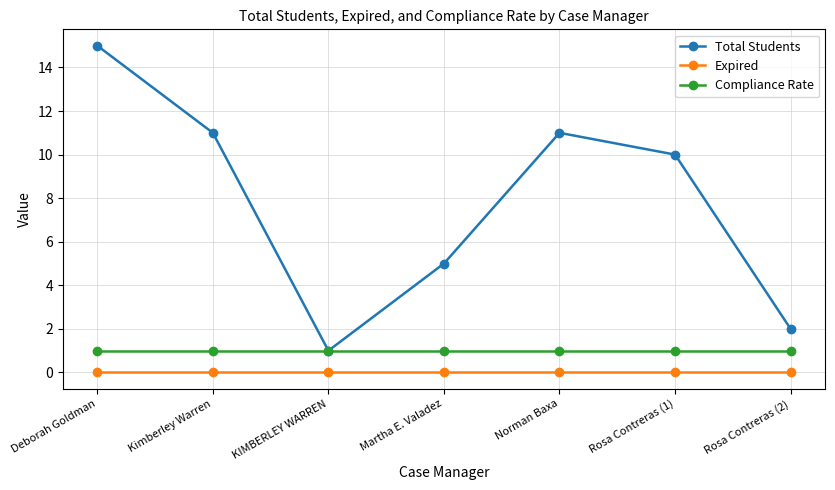

Is this an area chart (filled region under the line)?

No